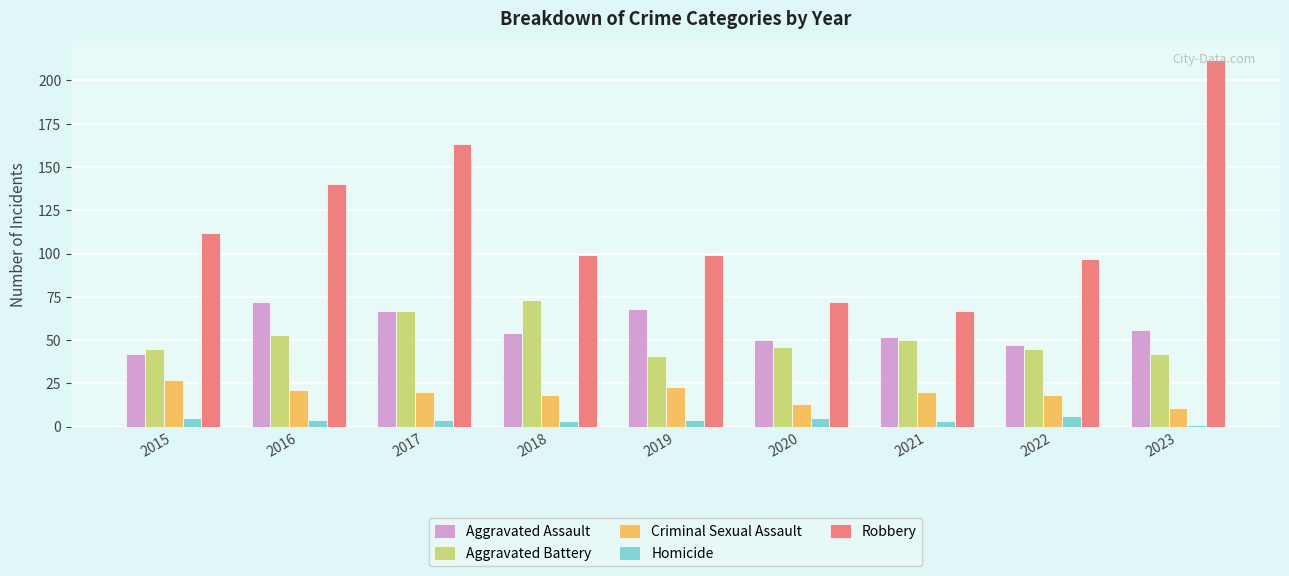

What is the approximate value of Homicide at 2015?

5